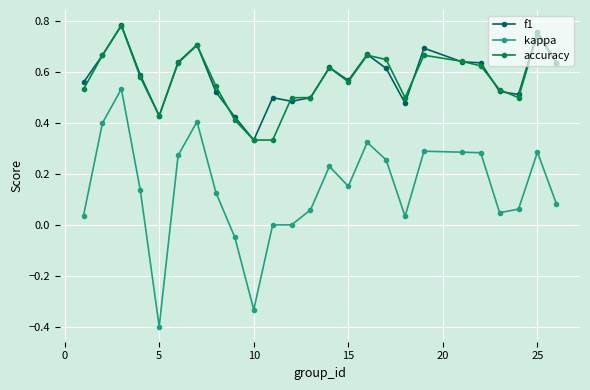

True or false: kappa has more than 2 interior local peaks.

True